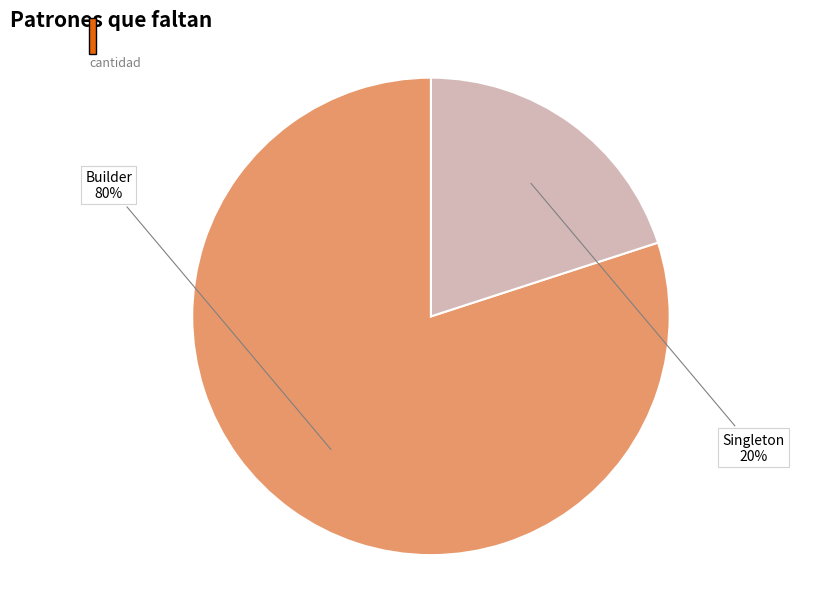

The Singleton slice represents 29% of the pie. True or false?

False